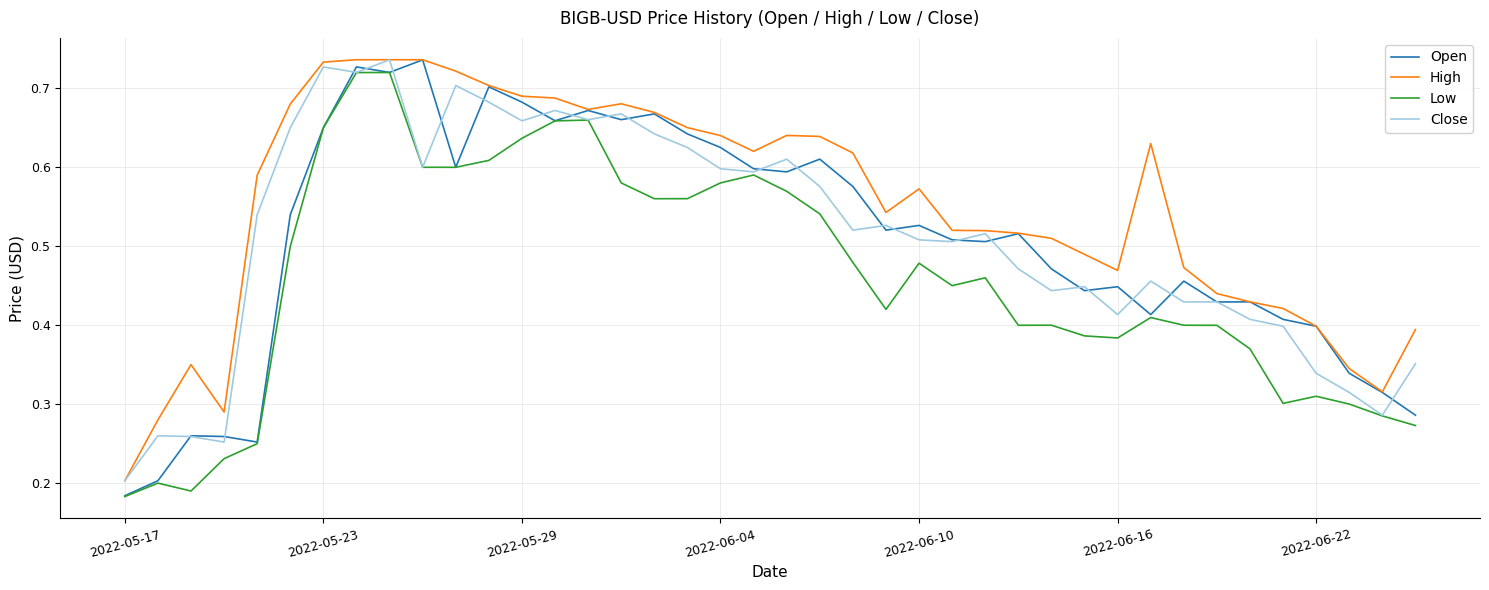

True or false: High and Low cross at least once.

False